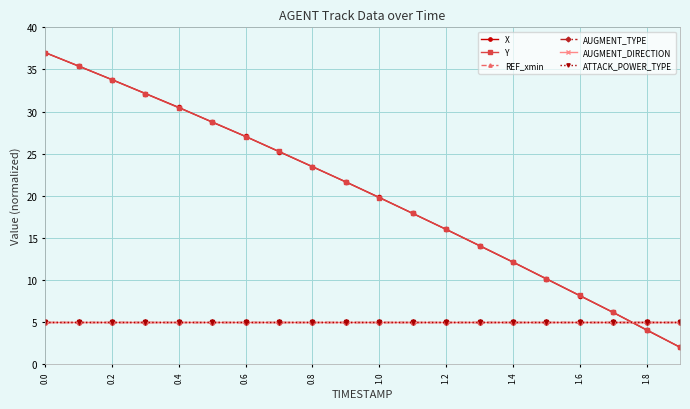

What are all the series names shown in the legend?

X, Y, REF_xmin, AUGMENT_TYPE, AUGMENT_DIRECTION, ATTACK_POWER_TYPE